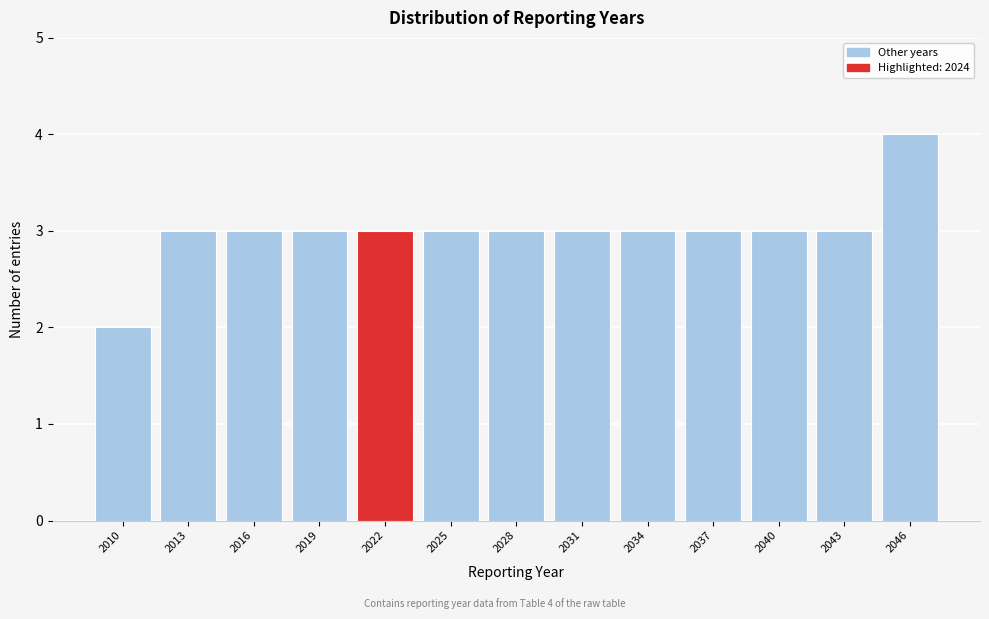

Reading left to right, list all the values displayed in this chart.

2010=2	2013=3	2016=3	2019=3	2022=3	2025=3	2028=3	2031=3	2034=3	2037=3	2040=3	2043=3	2046=4